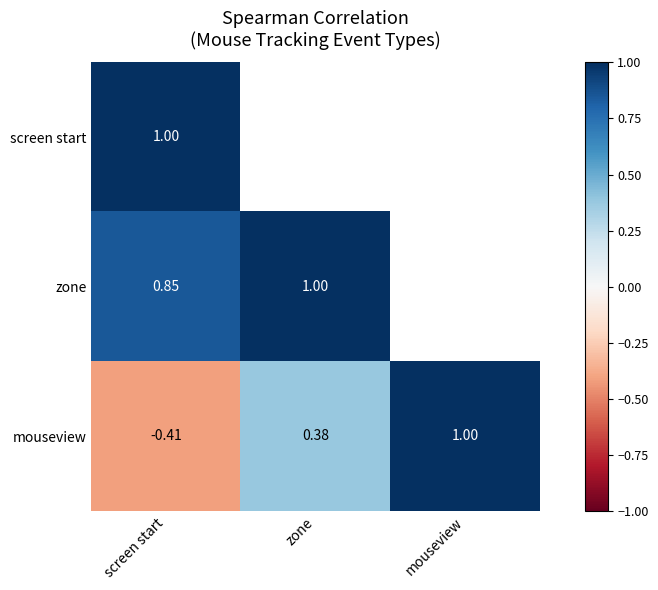

Where is mouseview nearest to the value 0?

zone